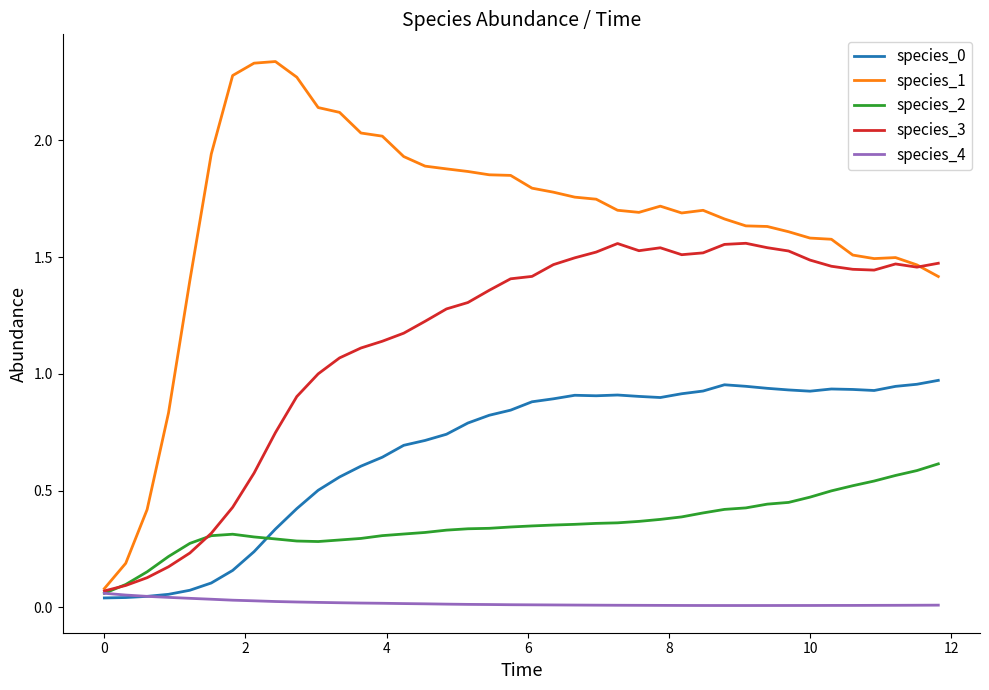

Which series has the largest range (max minus min)?

species_1